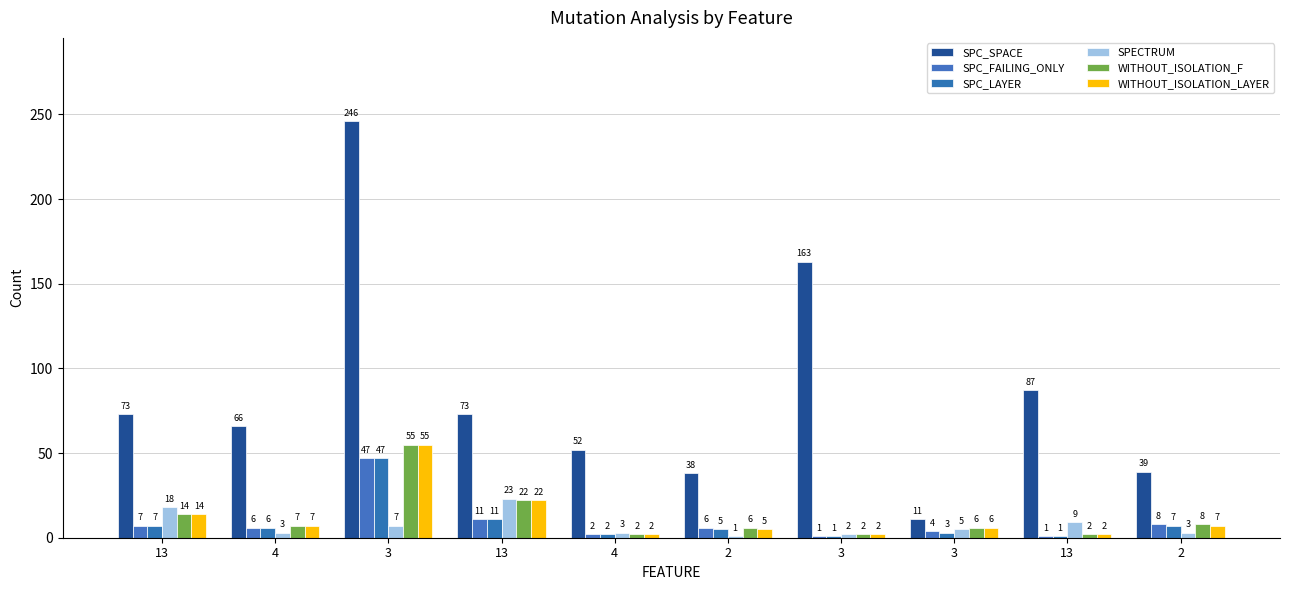

What is the difference between the maximum and second lowest values in the WITHOUT_ISOLATION_LAYER series?

53